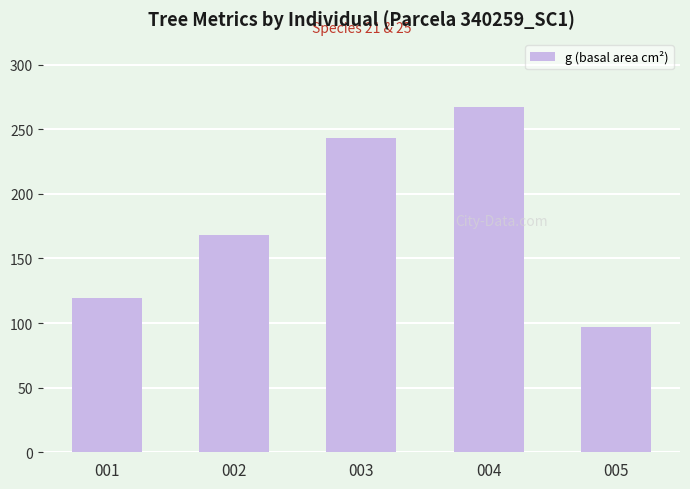

How many data points does each series have?

5